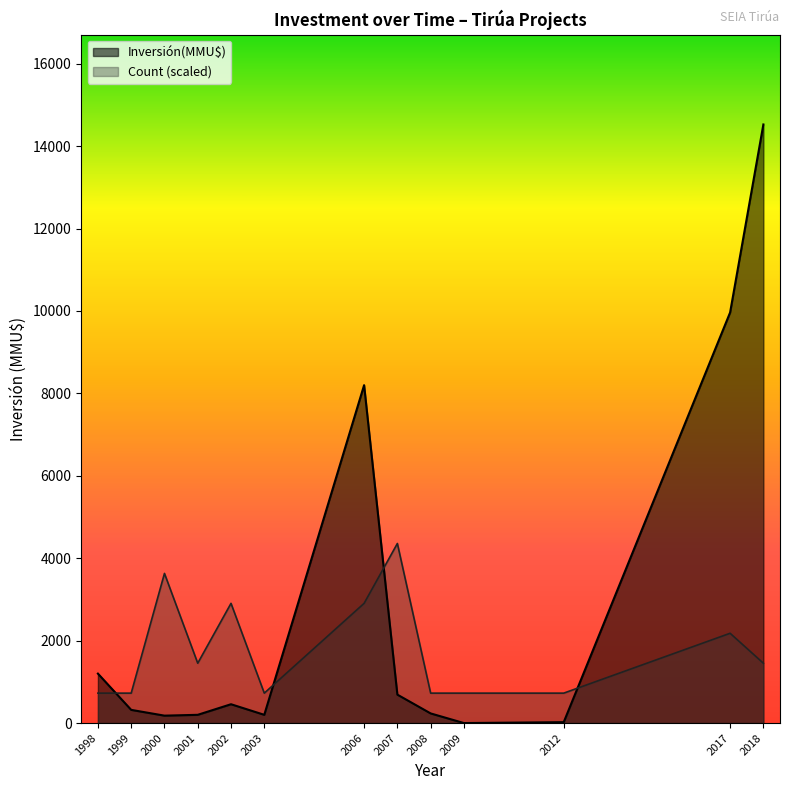

At which label does Inversión(MMU$) reach its peak?

2018